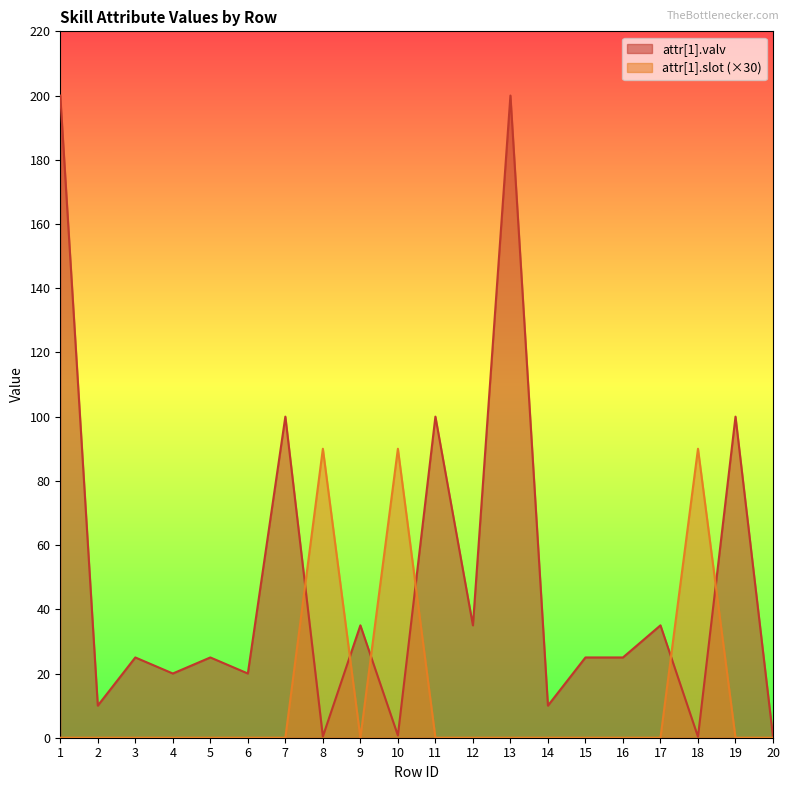

What is the sum of all attr[1].valv values?

966.7